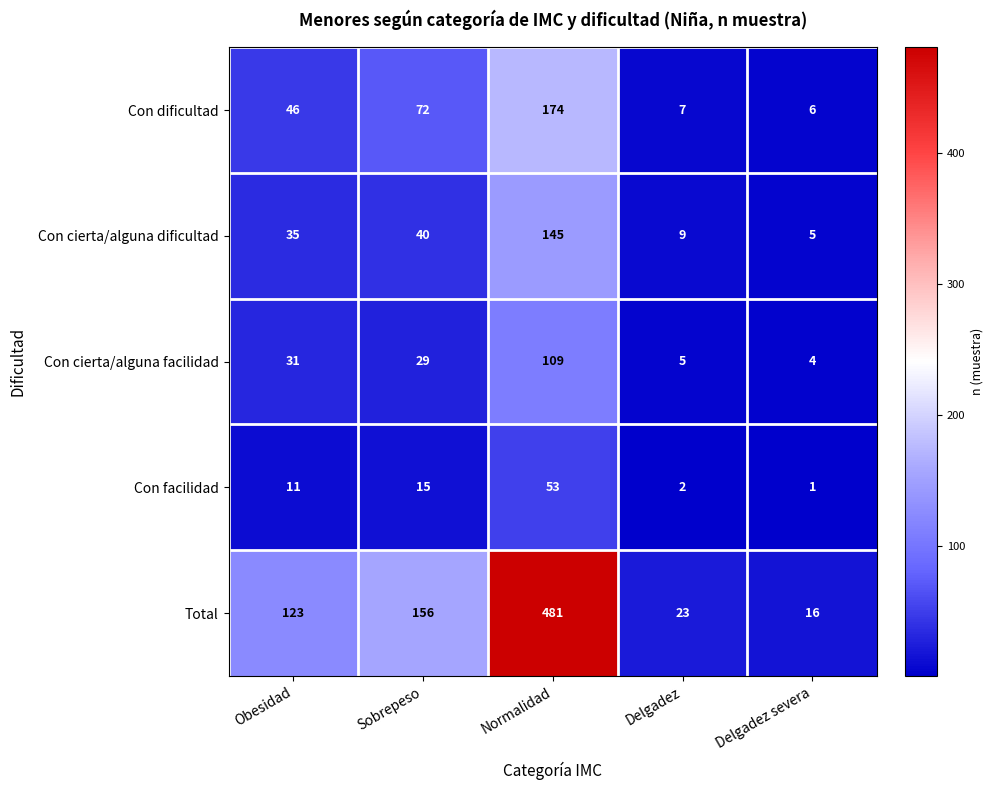

What is the total value across all series at Sobrepeso?

312